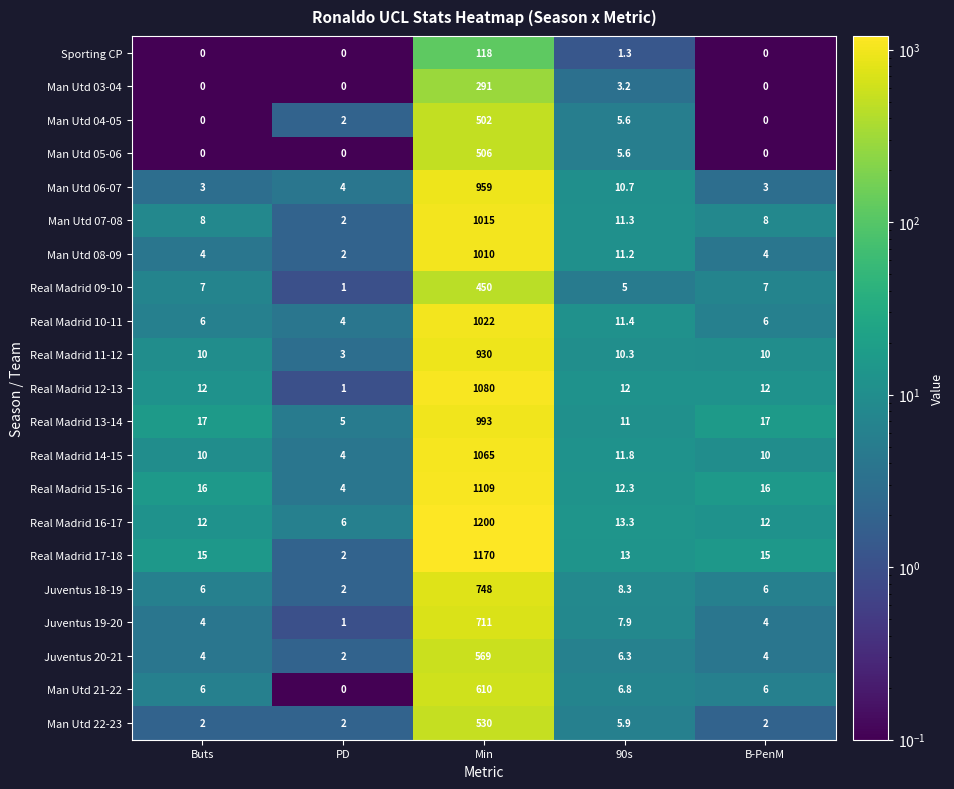

What is the greatest value displayed?

1200.0